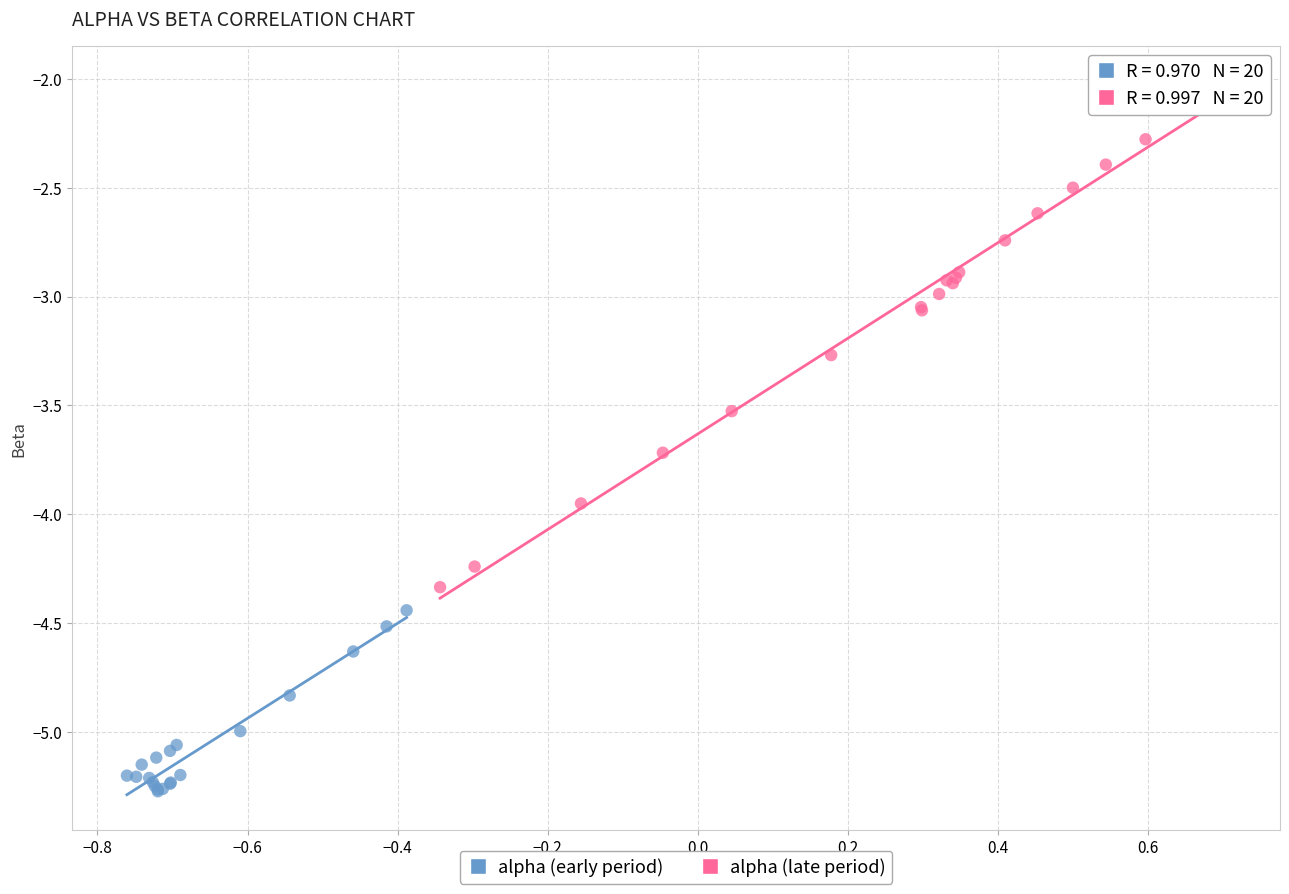

Which series reaches the minimum Y coordinate?

alpha (early period)